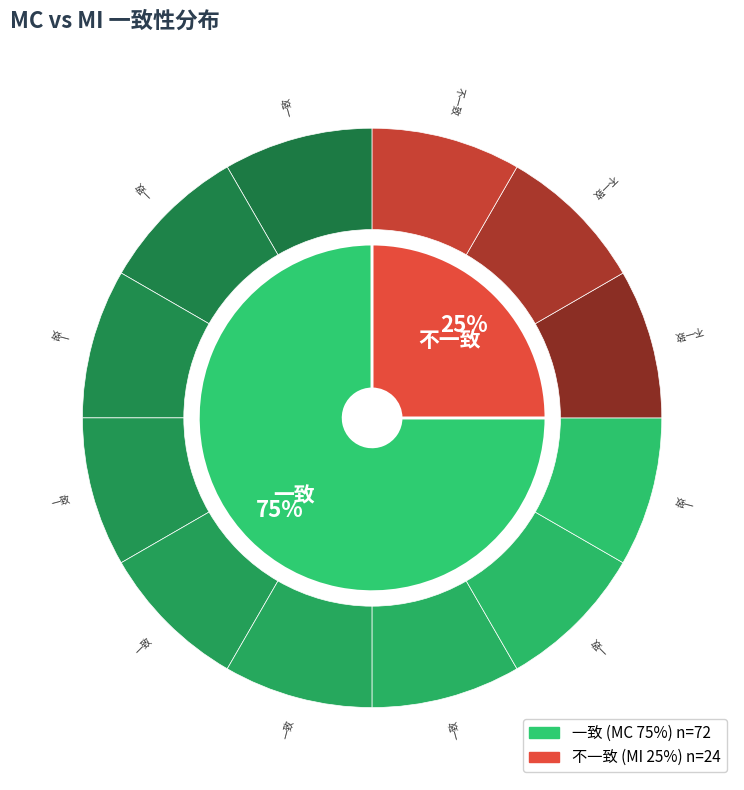

The 一致 slice represents 75% of the pie. True or false?

True